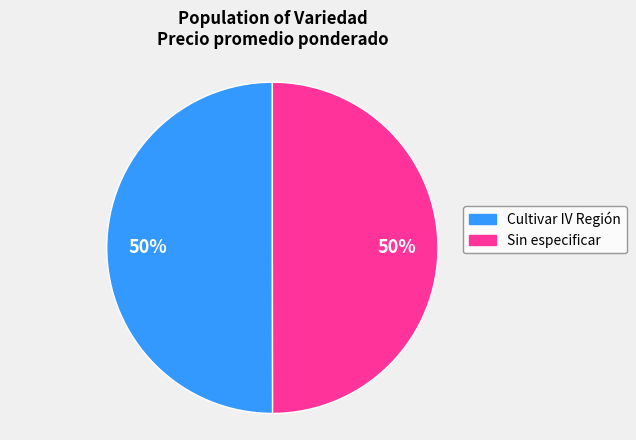

Approximately how many times larger is the value at Cultivar IV Región compared to Sin especificar?

1.0